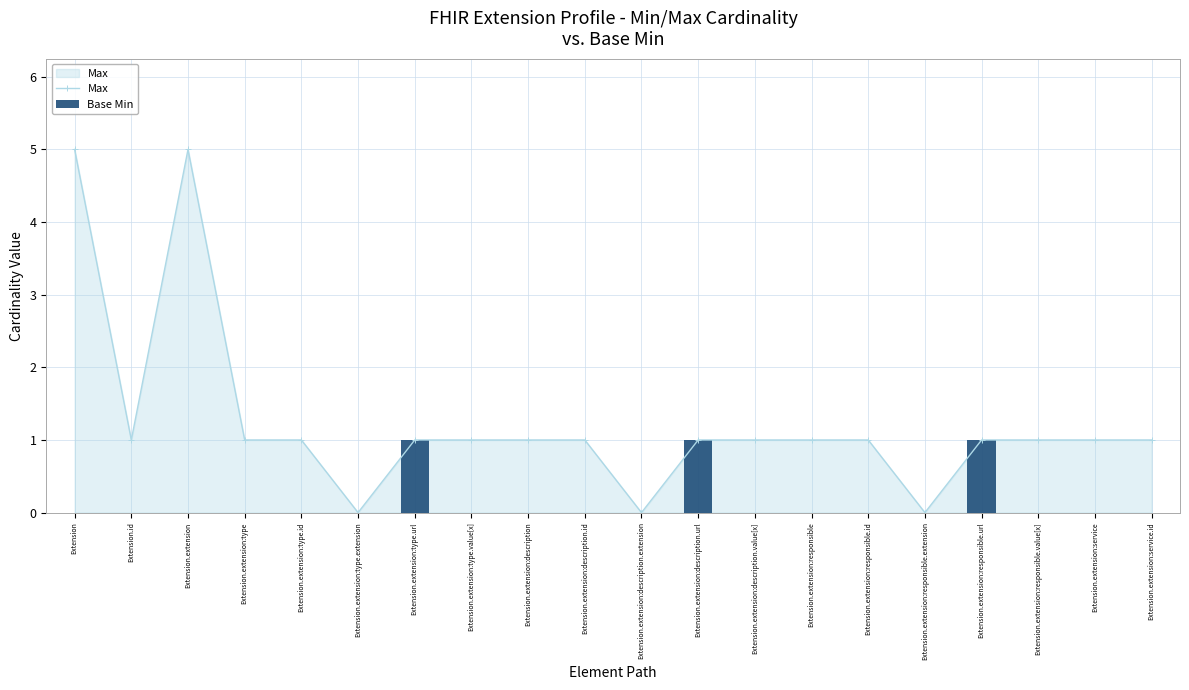

What is the total value across all series at Extension.id?

1